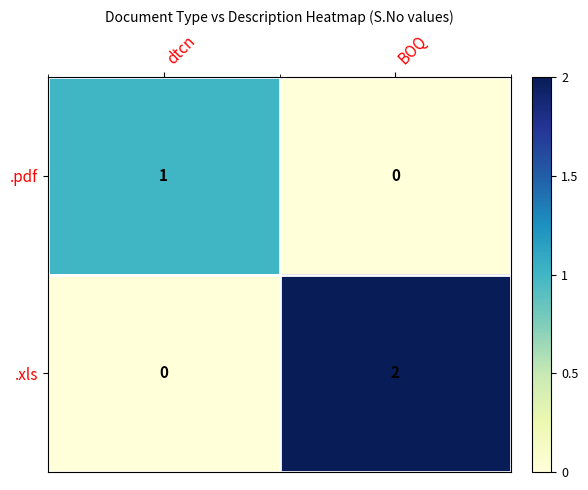

What is the total value across all series at dtcn?

1